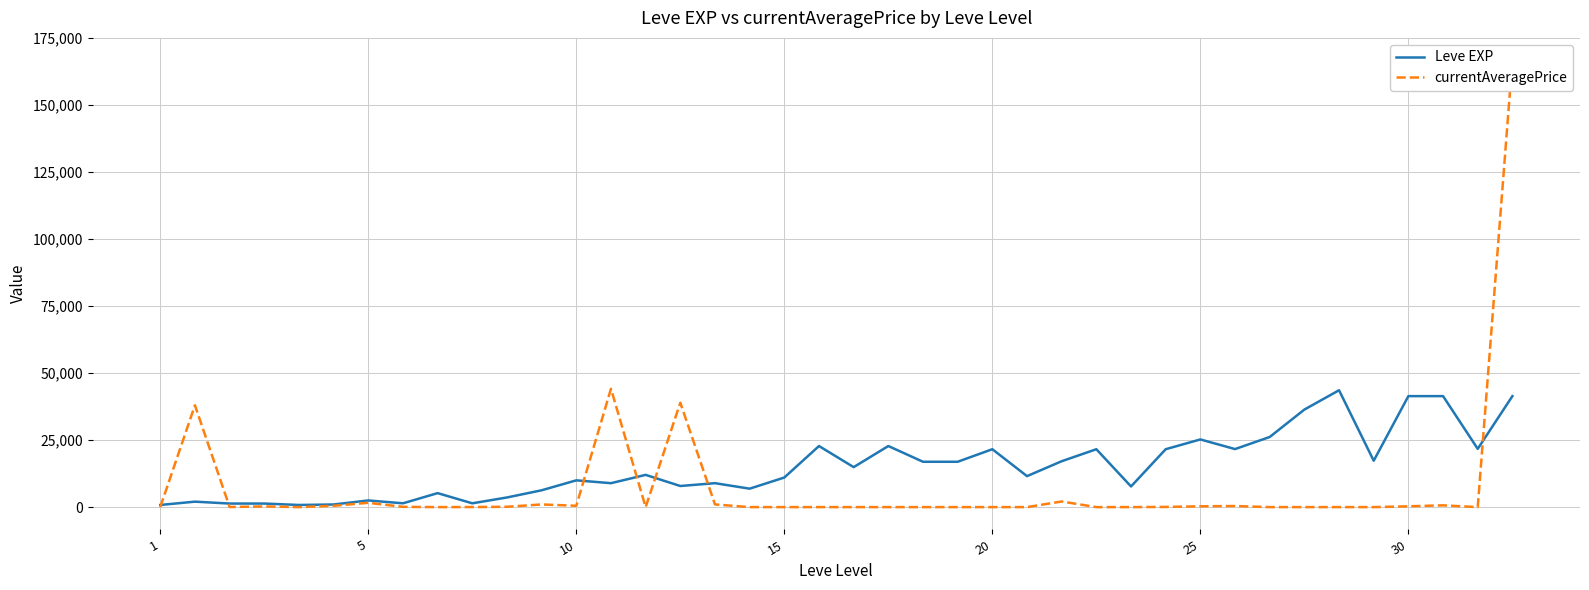

What is the value of the Leve EXP point at the 40th from the left?

41410.0